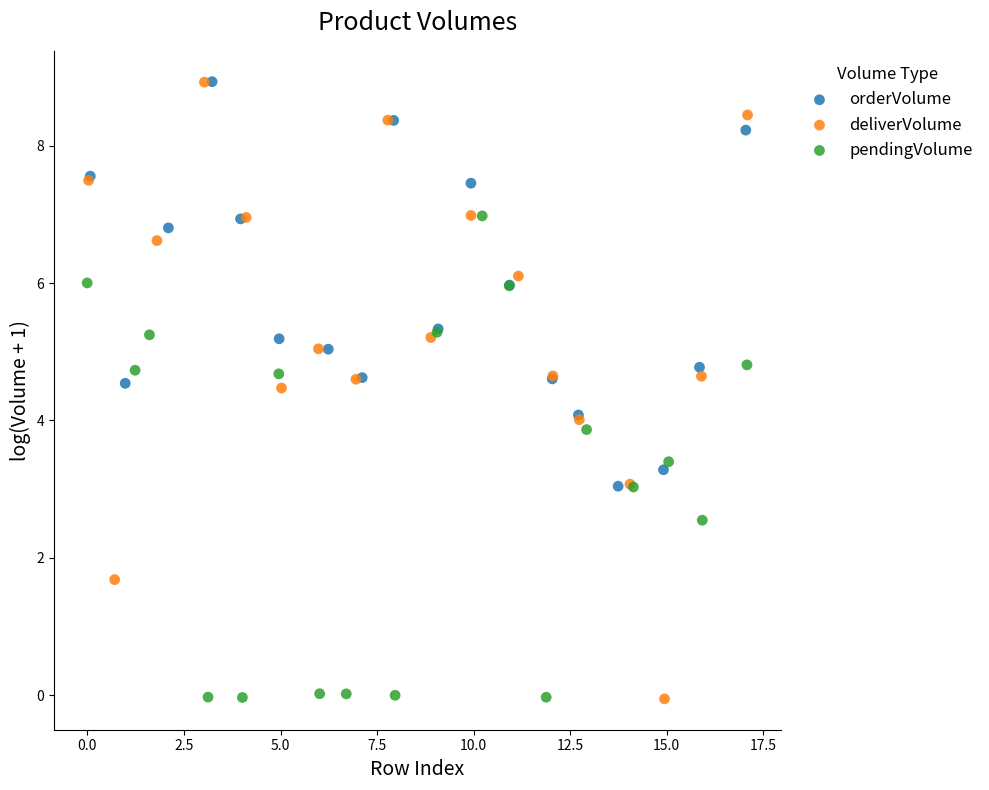

Which series has the widest spread of Y values?

deliverVolume